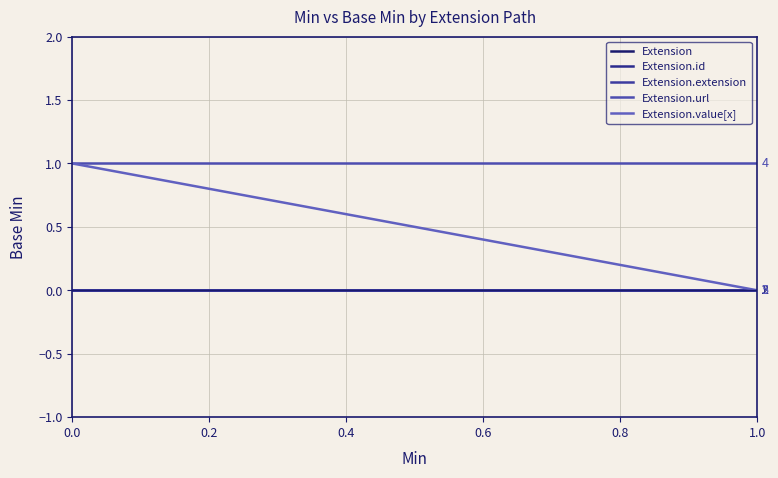

At how many categories does at least one series exceed 0?

2